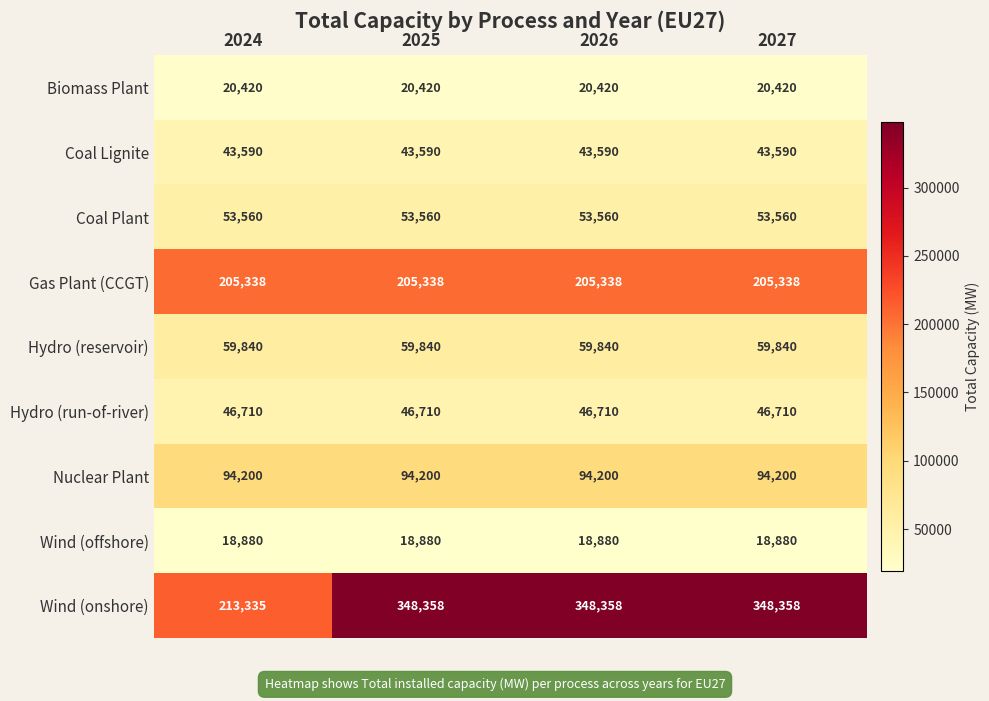

What is the maximum value shown in the chart?

348358